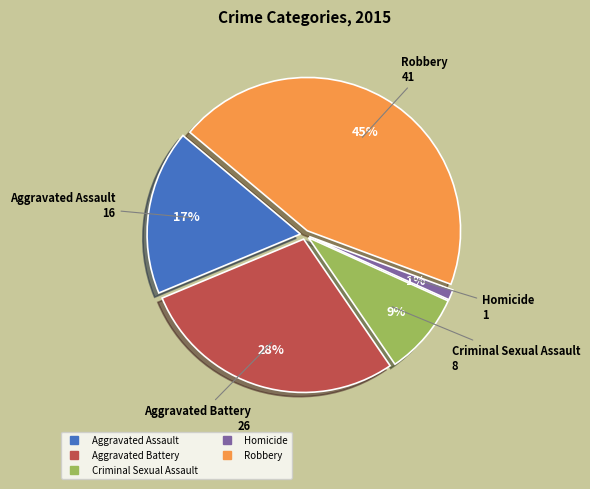

Rank the categories by value from lowest to highest.

Homicide, Criminal Sexual Assault, Aggravated Assault, Aggravated Battery, Robbery